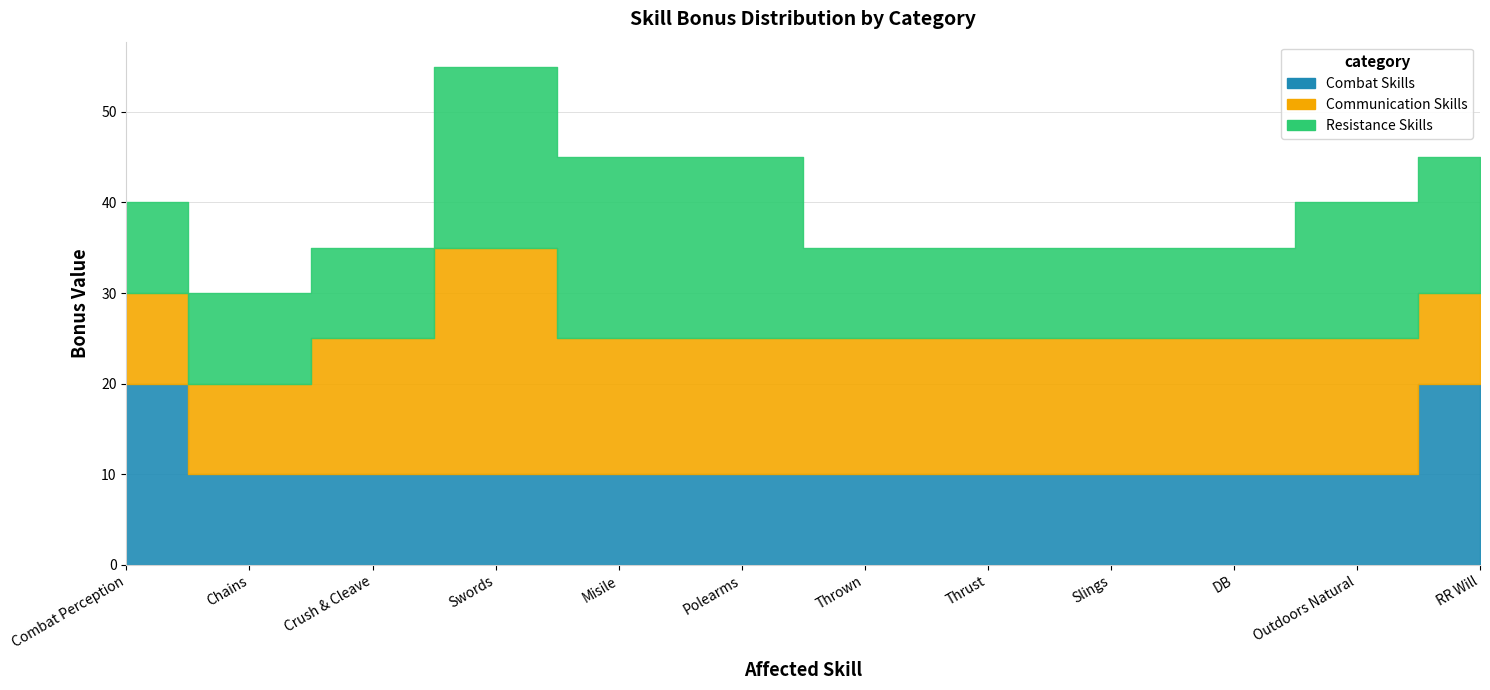

Reading left to right, list all the values displayed in this chart.

Combat Skills: 20	10	10	10	10	10	10	10	10	10	10	20
Communication Skills: 10	10	15	25	15	15	15	15	15	15	15	10
Resistance Skills: 10	10	10	20	20	20	10	10	10	10	15	15